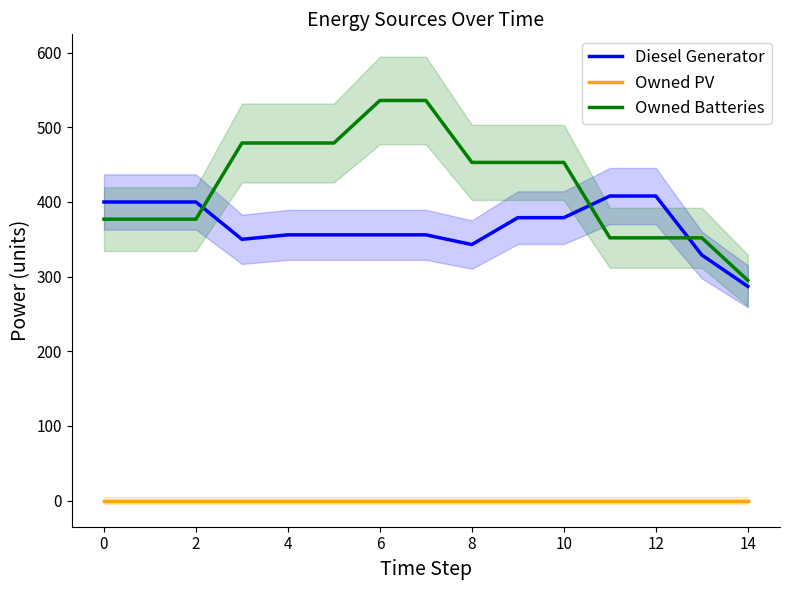

What is the maximum value shown in the chart?

536